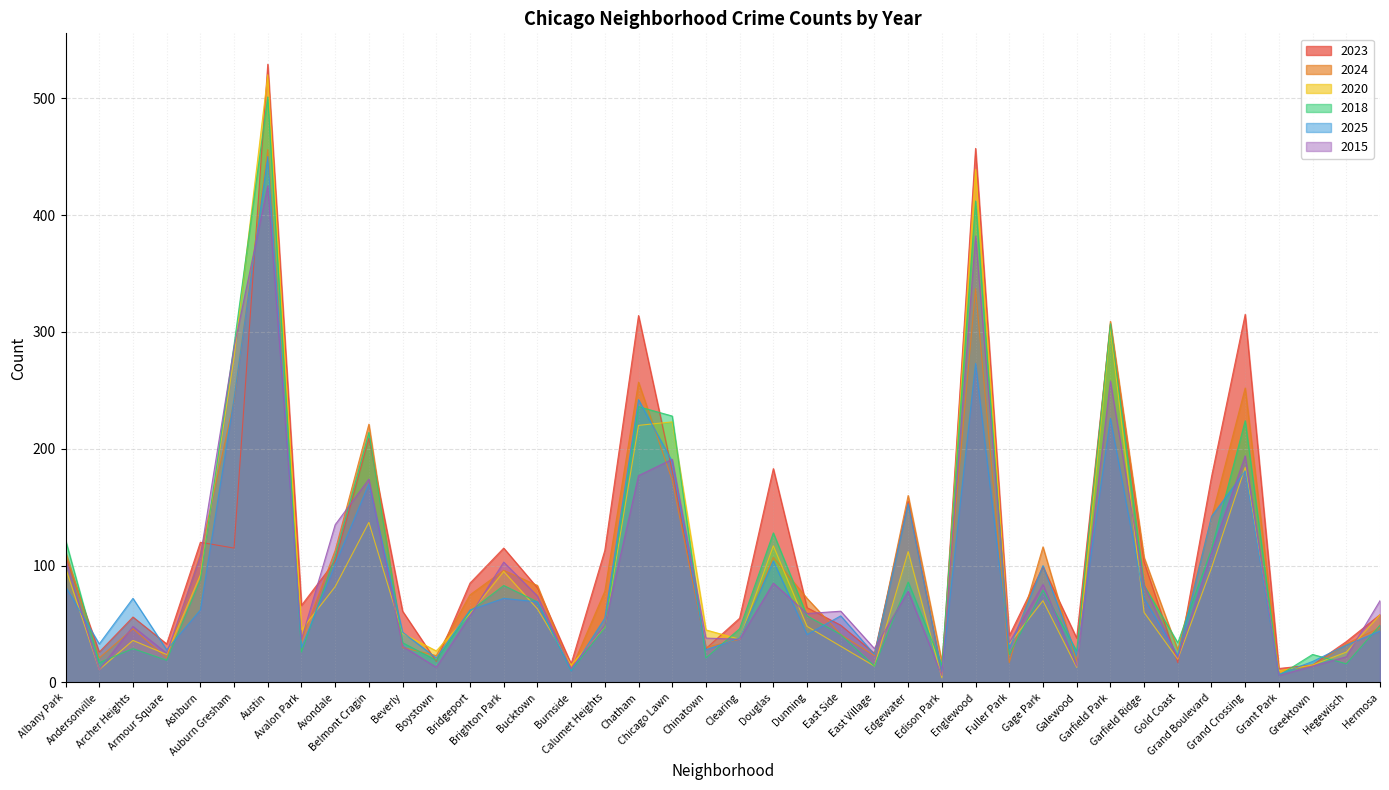

What is the label of the 29th point from the left?

Fuller Park